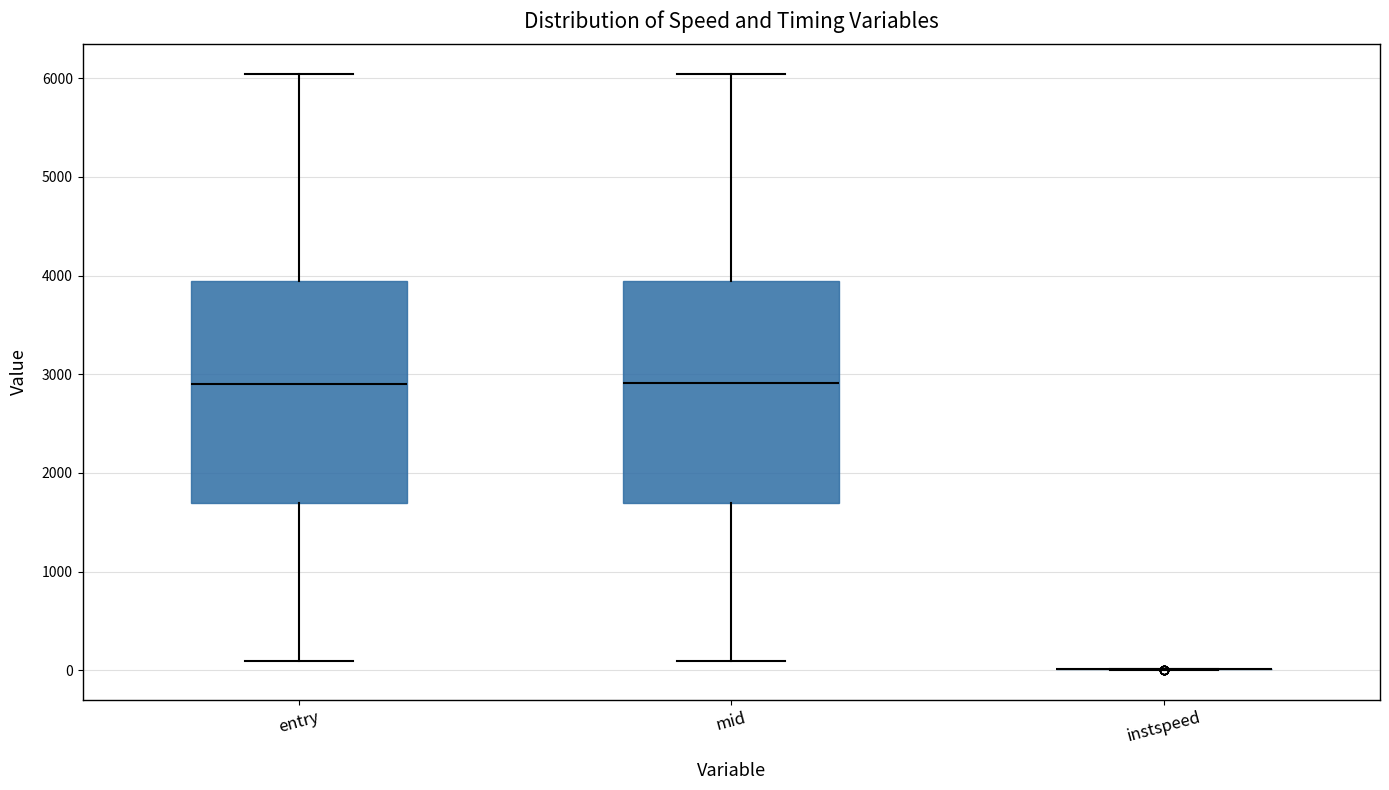

Reading left to right, transcribe this box plot: for each box, give where its median line is, the range the box spans, and where its two whiskers end, as read against the y-axis. The values are not printed on the chart, so give them approximately, as read against the axis.

entry: median 2900, box 1700 to 3900, whiskers 100 to 6000
mid: median 2900, box 1700 to 3900, whiskers 100 to 6000
instspeed: box collapsed to a line at 0, whiskers 0 to 0